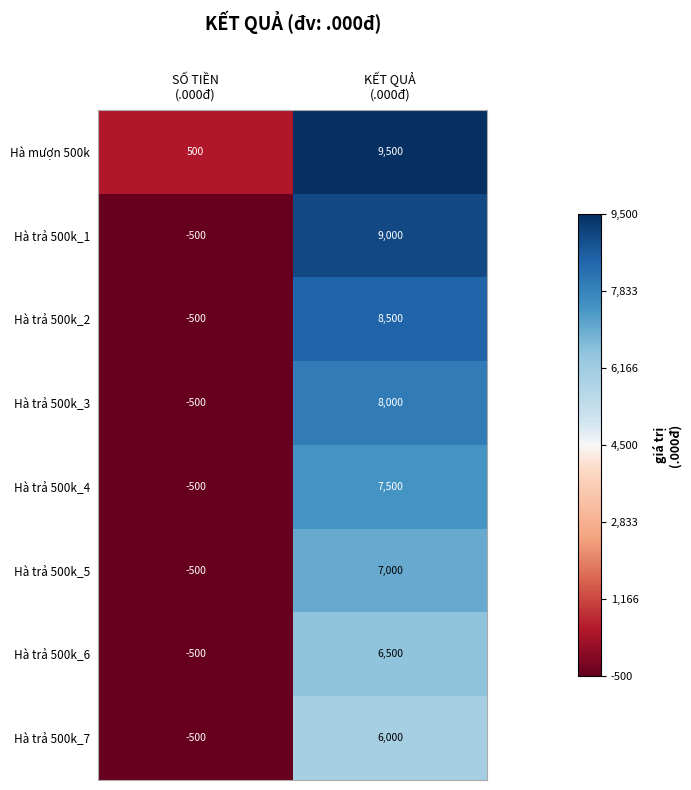

What is the total value across all series at KẾT QUẢ
(.000đ)?

62000